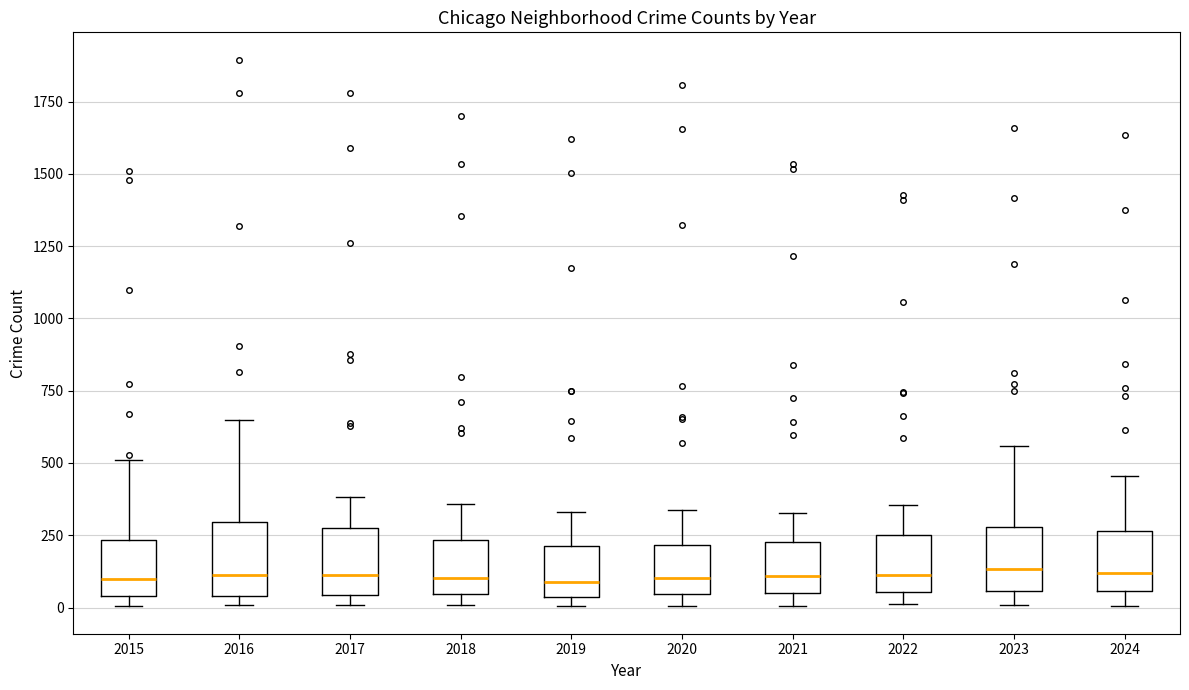

Where does the median line of the box at x = 2019 sit on the y-axis? The values are not printed on the chart, so give them approximately, as read against the axis.

100